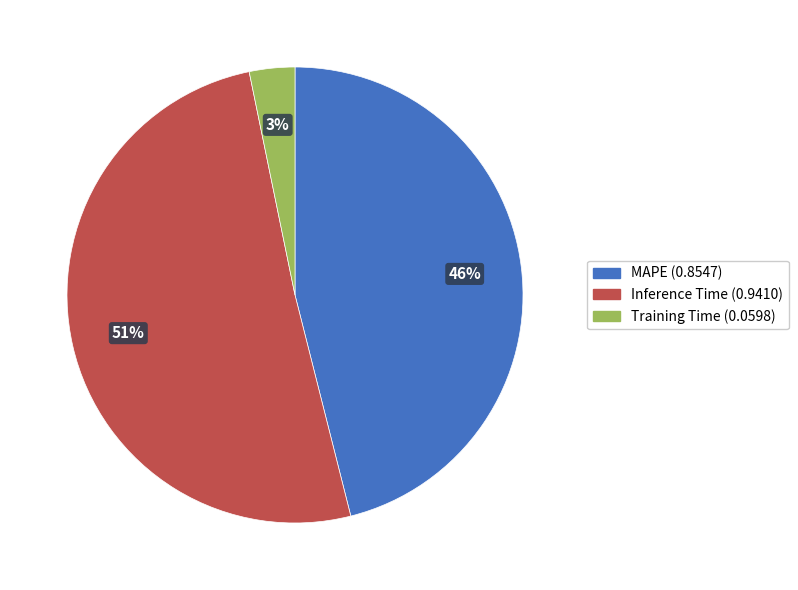

To the nearest percent, what percentage of the pie is Inference Time?

51%